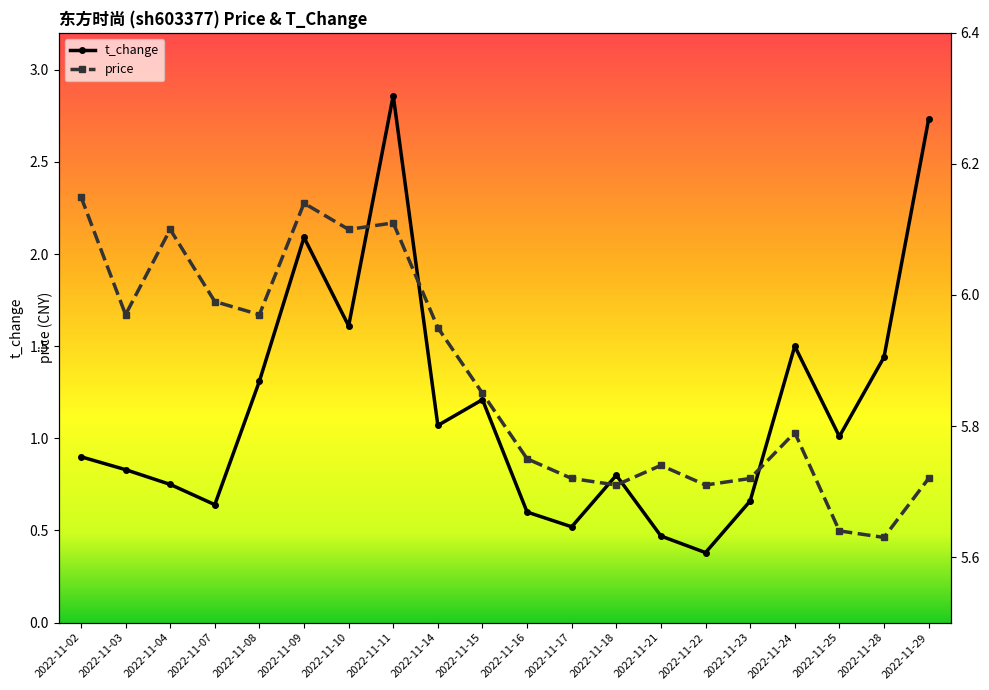

What is the sum of all price values?

117.5